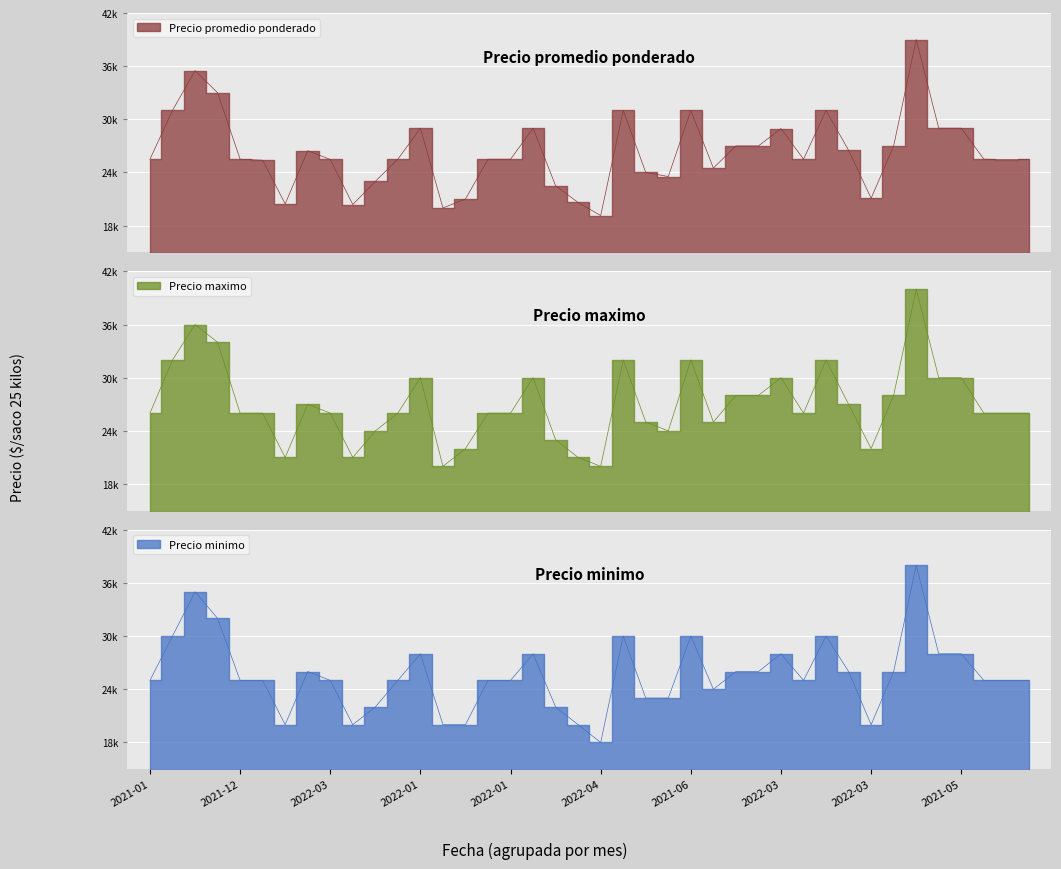

True or false: Precio promedio ponderado and Precio maximo cross at least once.

False